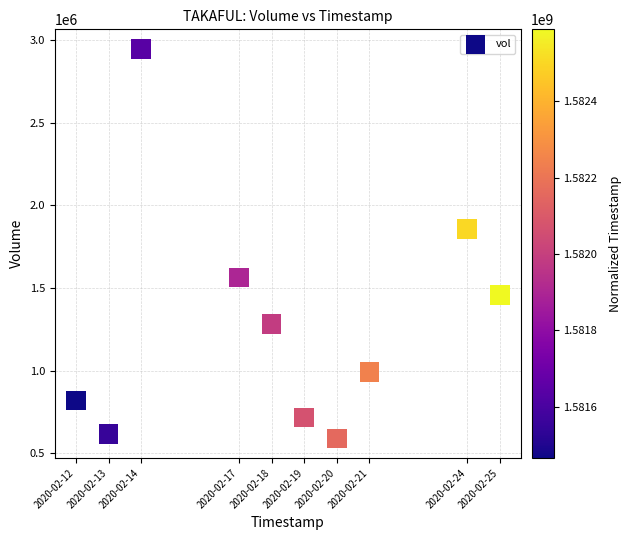

What Y value in the scatter plot is closest to 1767850?

1855300